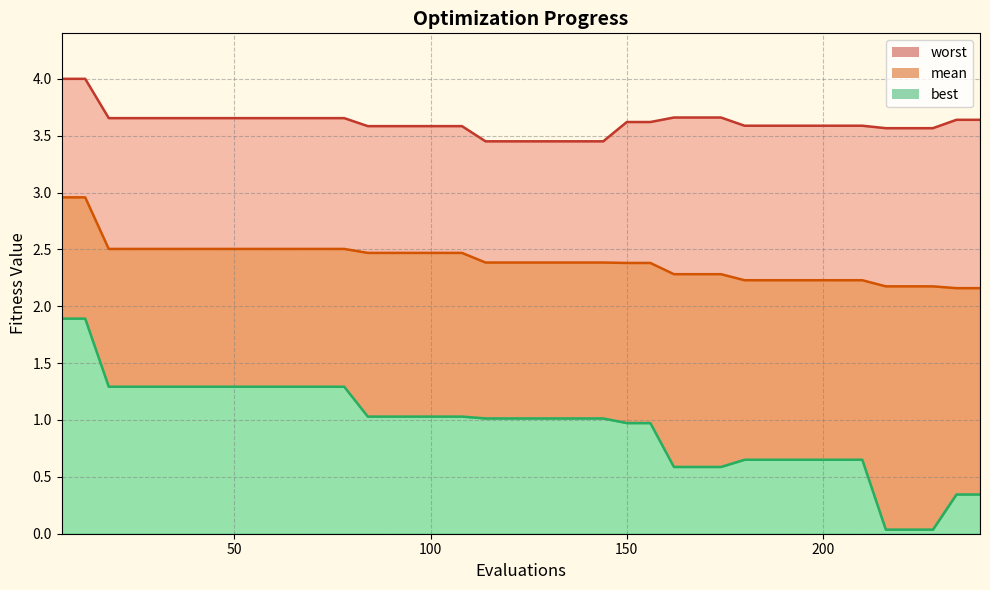

True or false: best and mean cross at least once.

False